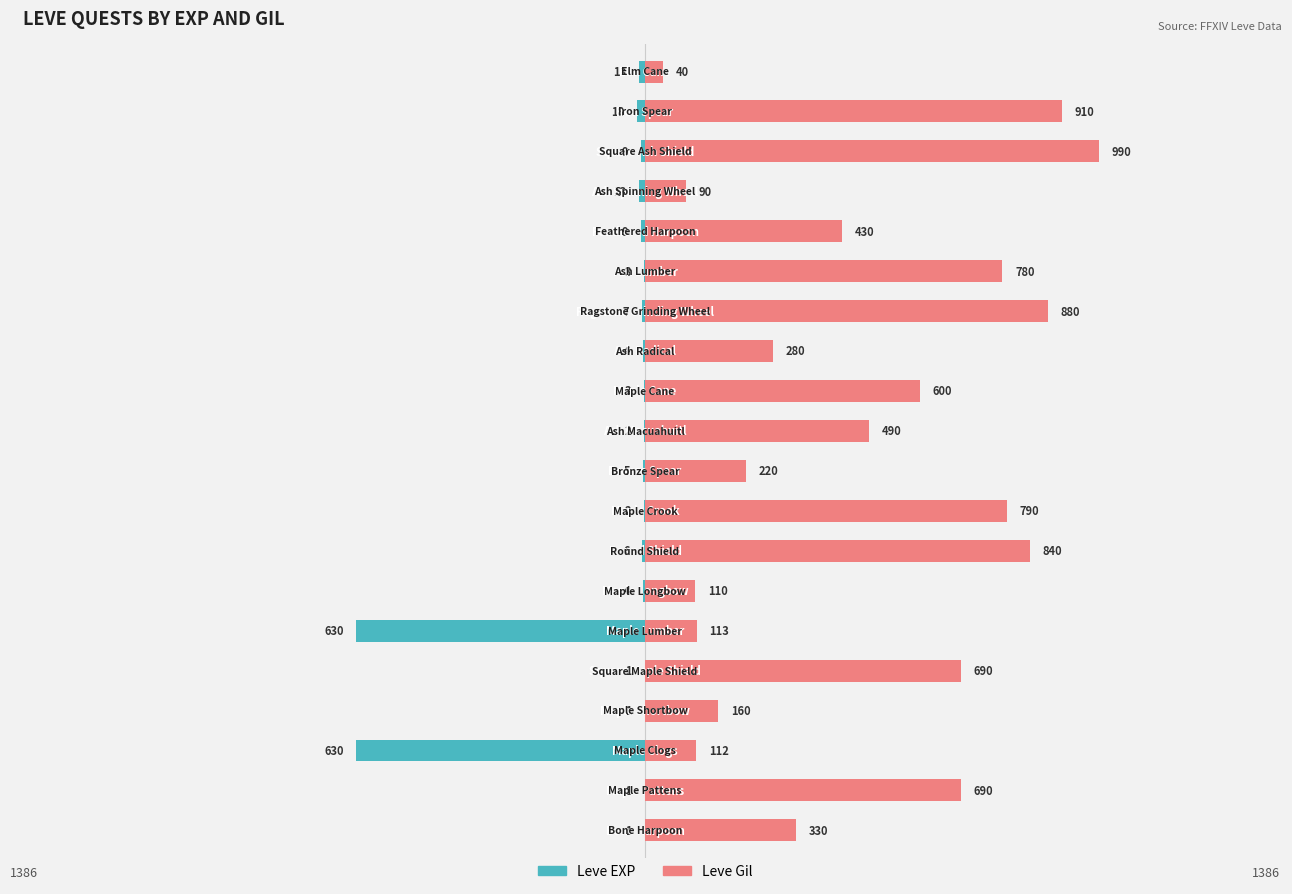

Count the number of data series in this chart.

2